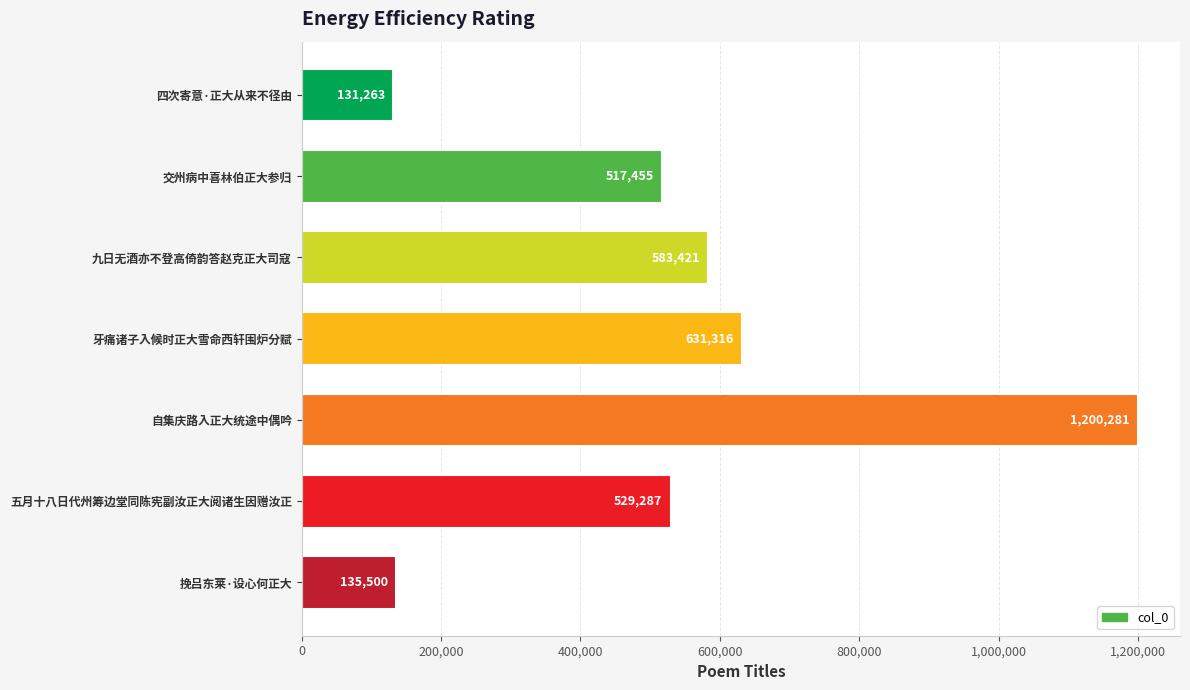

How many bars are there in total?

7